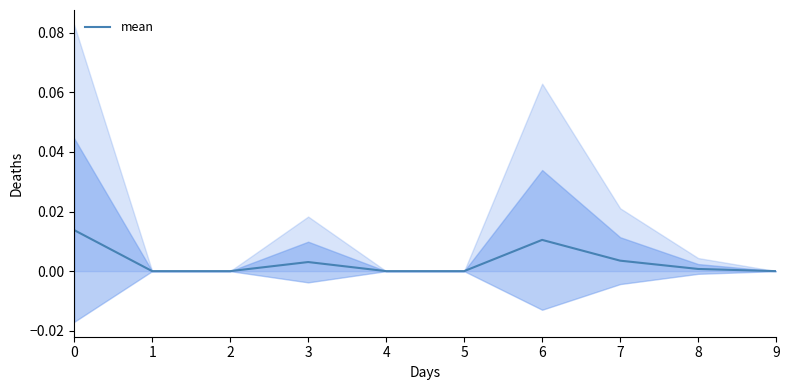

Where is the first local maximum?

3